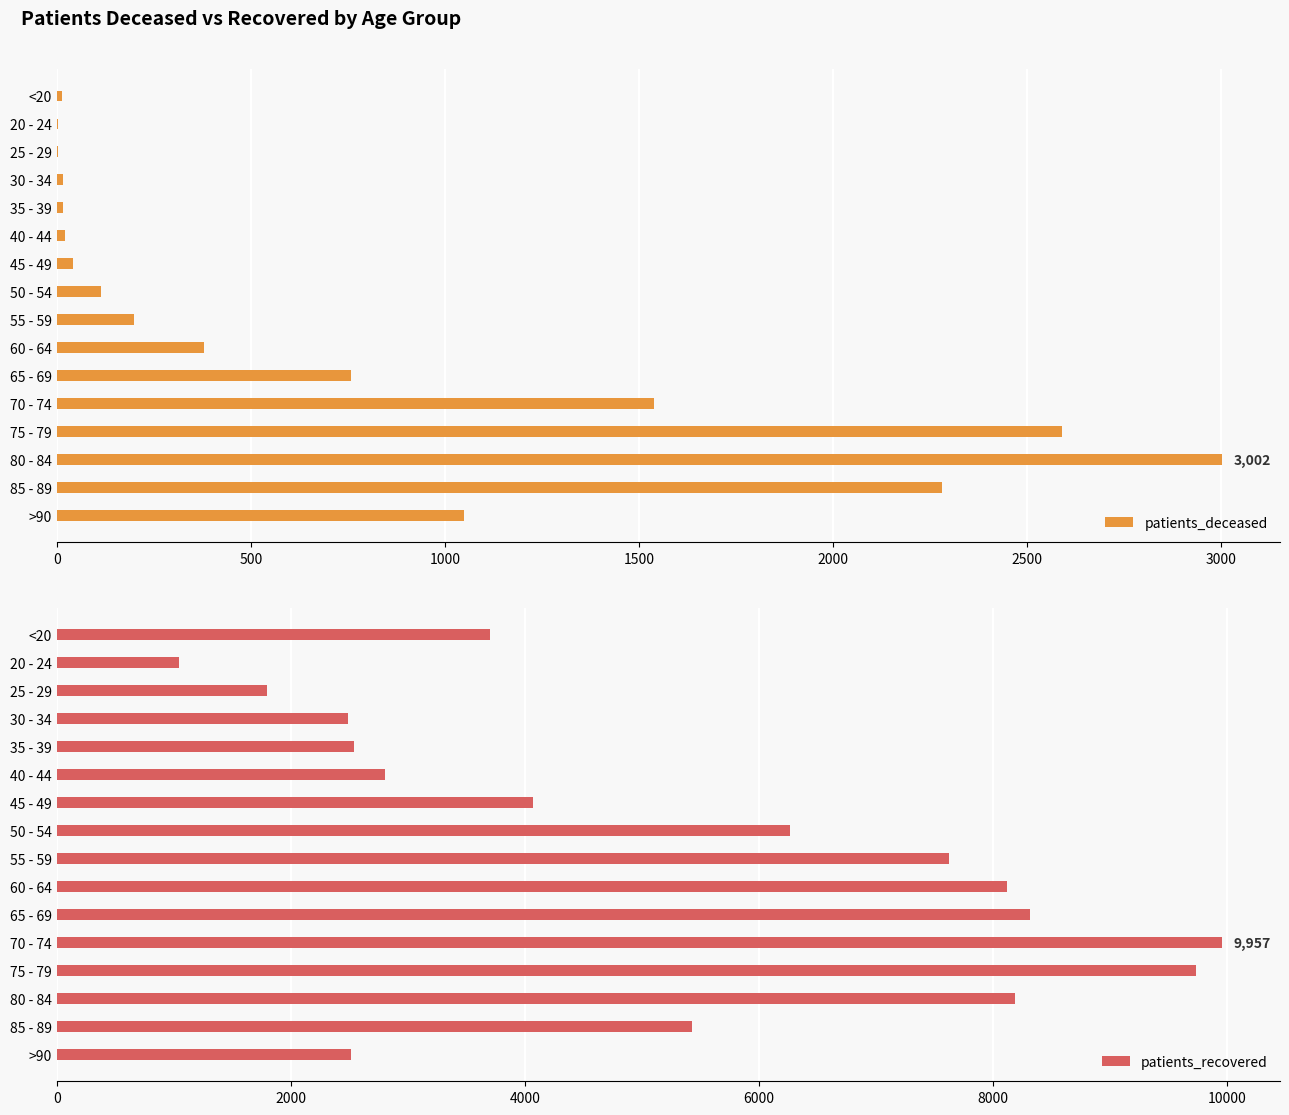

Is it true that patients_deceased equals 757 at 65 - 69?

True